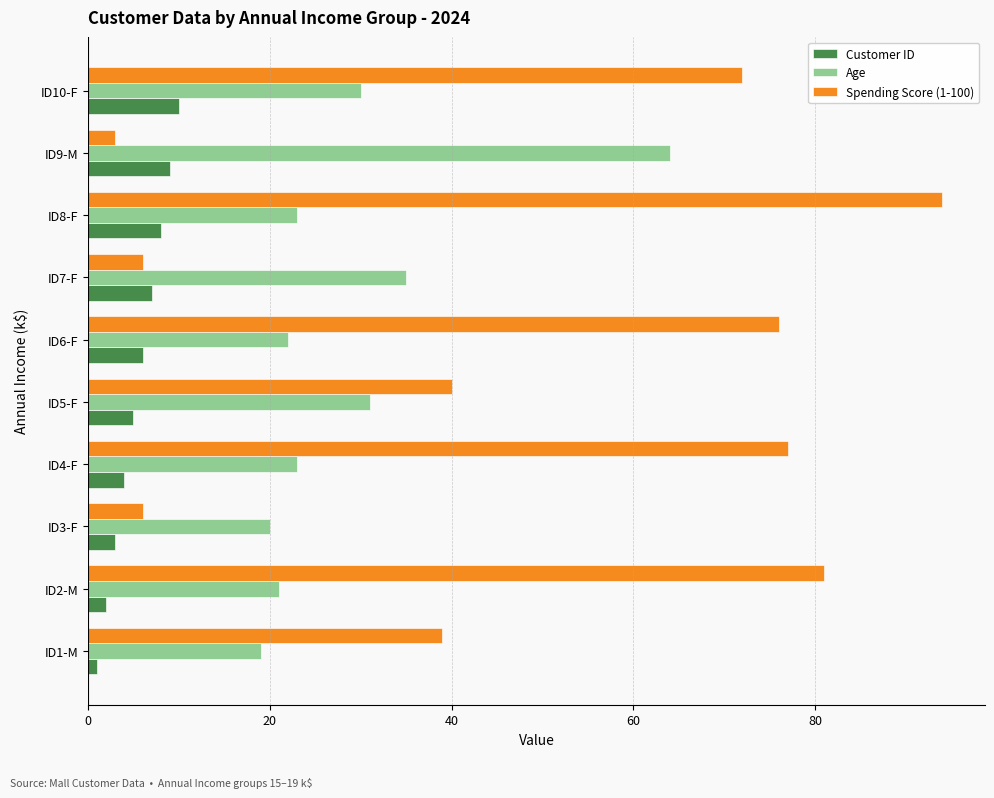

At which label does Spending Score (1-100) reach its peak?

ID8-F